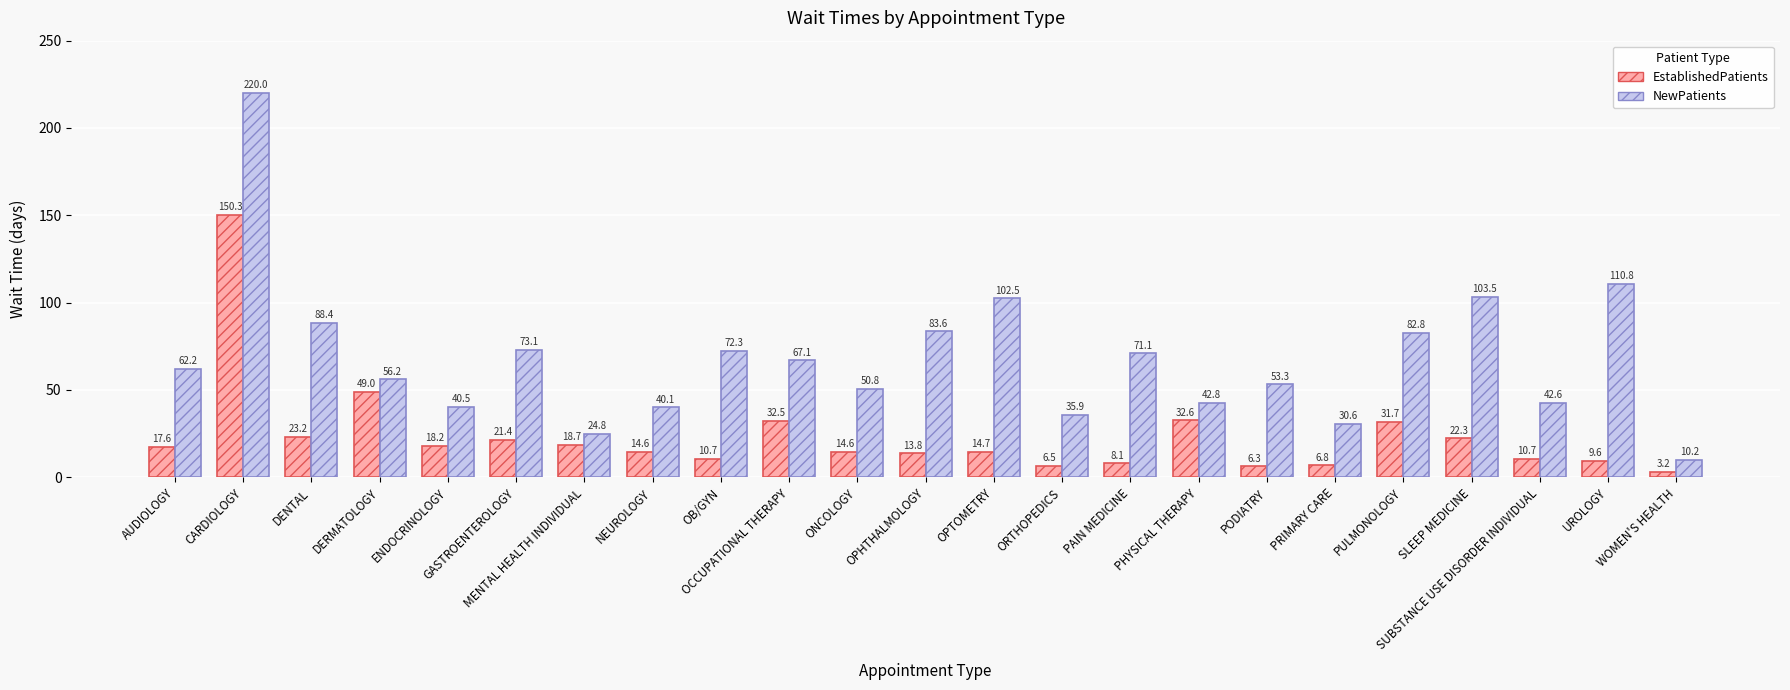

Reading left to right, what are all the values shown in this chart?

EstablishedPatients: AUDIOLOGY=17.6	CARDIOLOGY=150.3	DENTAL=23.2	DERMATOLOGY=49.0	ENDOCRINOLOGY=18.2	GASTROENTEROLOGY=21.4	MENTAL HEALTH INDIVIDUAL=18.7	NEUROLOGY=14.6	OB/GYN=10.7	OCCUPATIONAL THERAPY=32.5	ONCOLOGY=14.6	OPHTHALMOLOGY=13.8	OPTOMETRY=14.7	ORTHOPEDICS=6.5	PAIN MEDICINE=8.1	PHYSICAL THERAPY=32.6	PODIATRY=6.3	PRIMARY CARE=6.8	PULMONOLOGY=31.7	SLEEP MEDICINE=22.3	SUBSTANCE USE DISORDER INDIVIDUAL=10.7	UROLOGY=9.6	WOMEN'S HEALTH=3.2
NewPatients: AUDIOLOGY=62.2	CARDIOLOGY=220.0	DENTAL=88.4	DERMATOLOGY=56.2	ENDOCRINOLOGY=40.5	GASTROENTEROLOGY=73.1	MENTAL HEALTH INDIVIDUAL=24.8	NEUROLOGY=40.1	OB/GYN=72.3	OCCUPATIONAL THERAPY=67.1	ONCOLOGY=50.8	OPHTHALMOLOGY=83.6	OPTOMETRY=102.5	ORTHOPEDICS=35.9	PAIN MEDICINE=71.1	PHYSICAL THERAPY=42.8	PODIATRY=53.3	PRIMARY CARE=30.6	PULMONOLOGY=82.8	SLEEP MEDICINE=103.5	SUBSTANCE USE DISORDER INDIVIDUAL=42.6	UROLOGY=110.8	WOMEN'S HEALTH=10.2